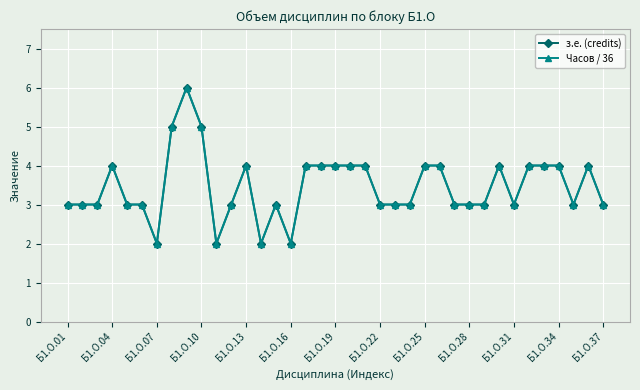

Does the chart have visible grid lines?

Yes